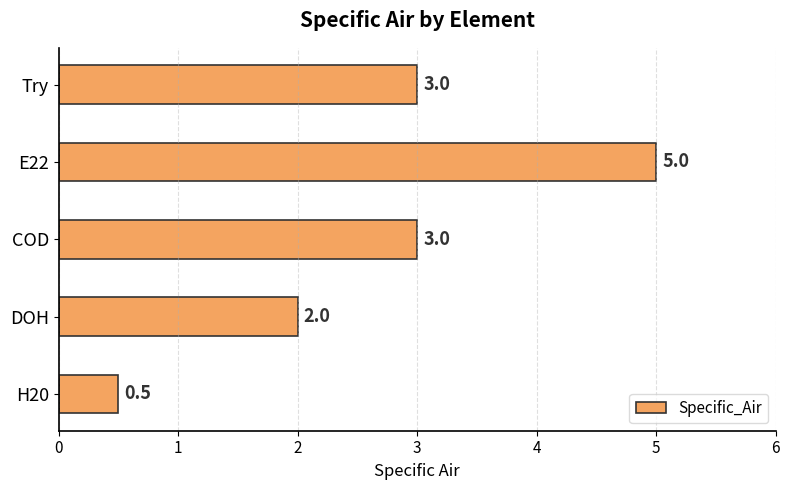

What is the difference between the maximum and minimum values?

4.5